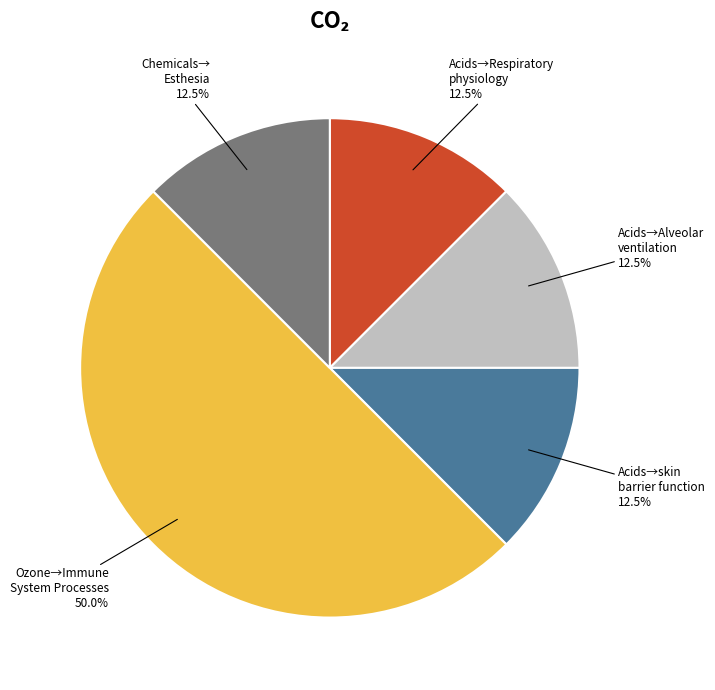

Does Chemicals→ Esthesia account for over 50% of the chart?

No